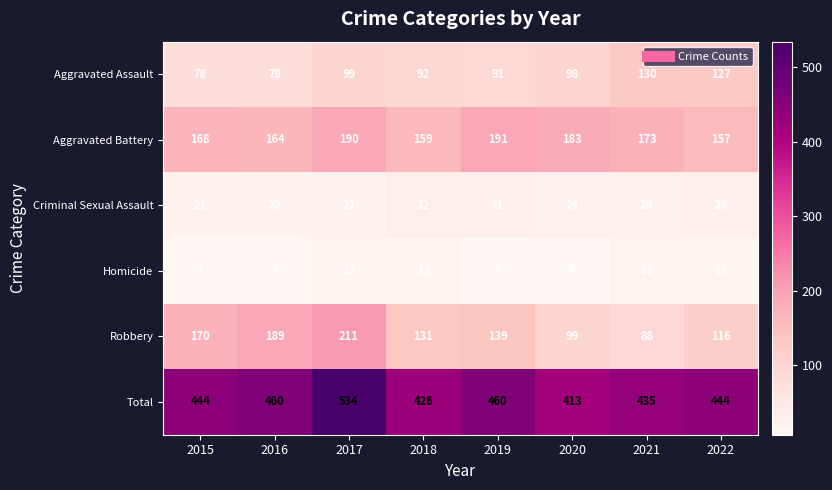

Between 2017 and 2021, which series saw the biggest shift?

Robbery